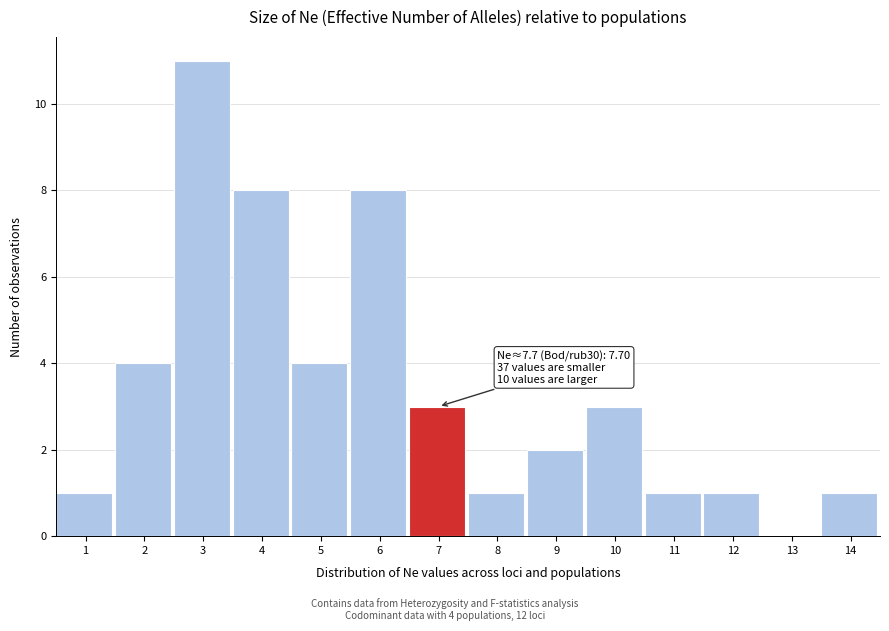

Reading left to right, transcribe all the data shown in this chart.

1=1	2=4	3=11	4=8	5=4	6=8	7=3	8=1	9=2	10=3	11=1	12=1	13=0	14=1